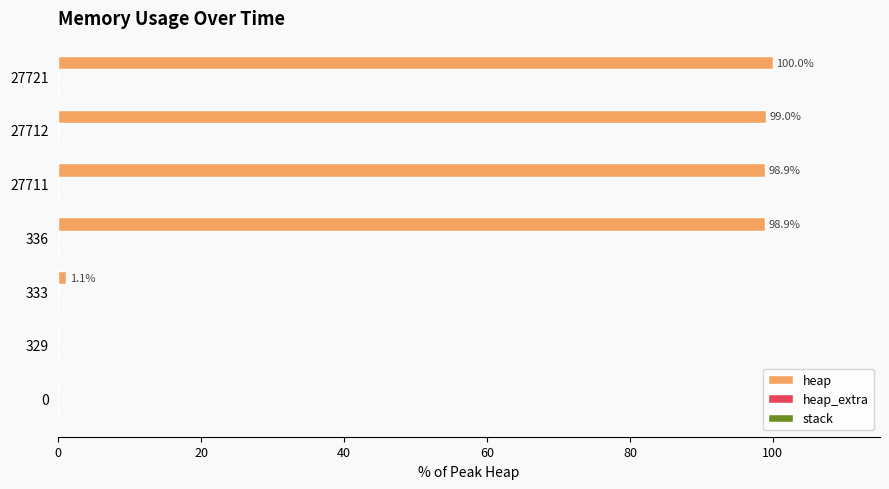

The heap series shows 36.8 at 27721. True or false?

False